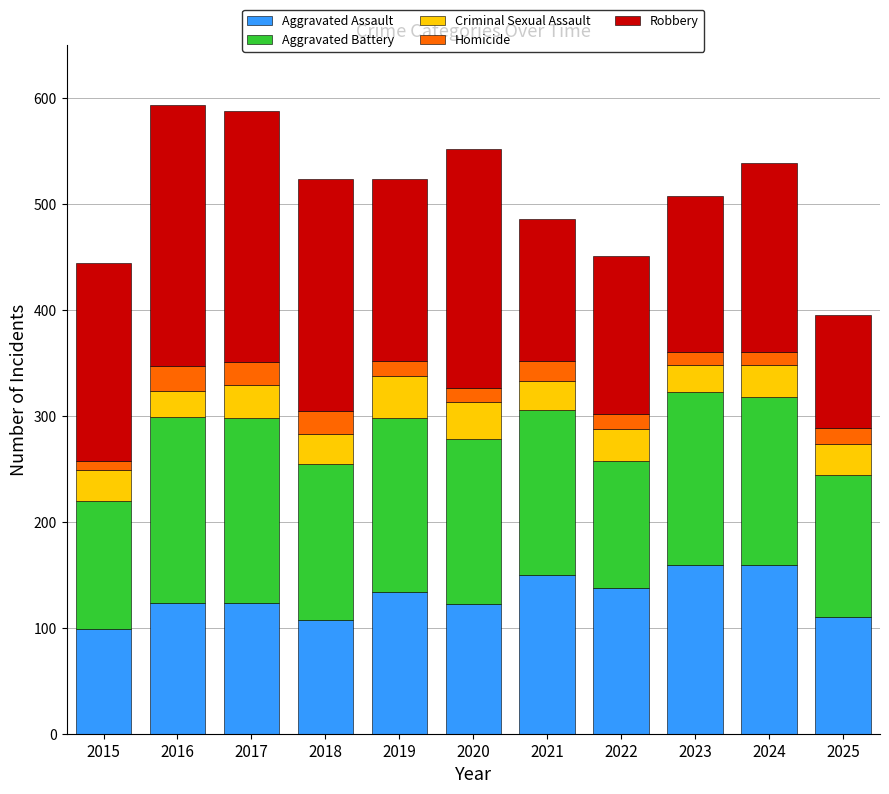

What value does the Aggravated Assault series have at 2019?

134